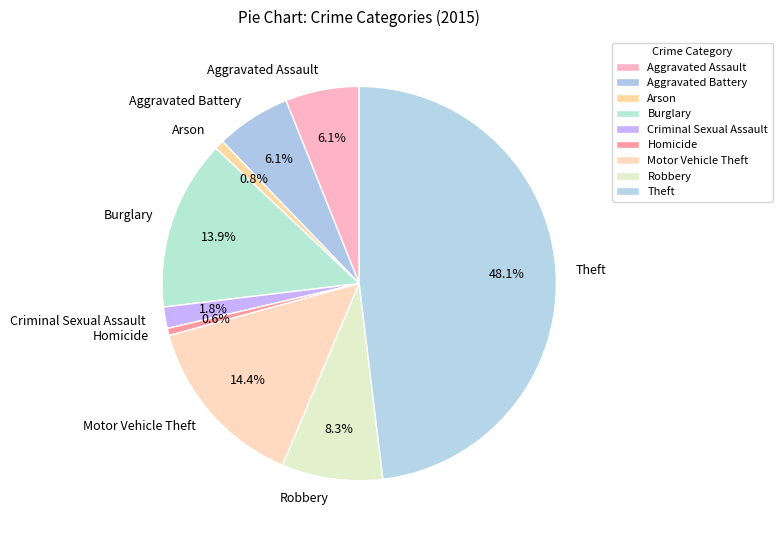

The Burglary slice represents 8% of the pie. True or false?

False